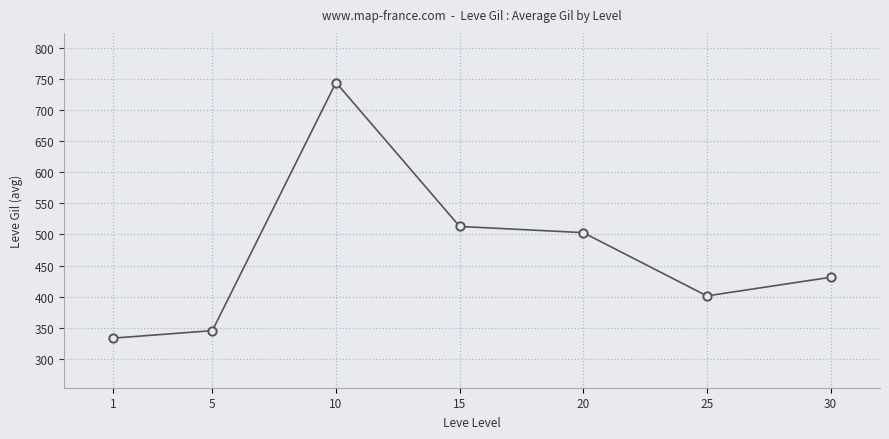

What is the approximate value at 30, to the nearest 10?

430